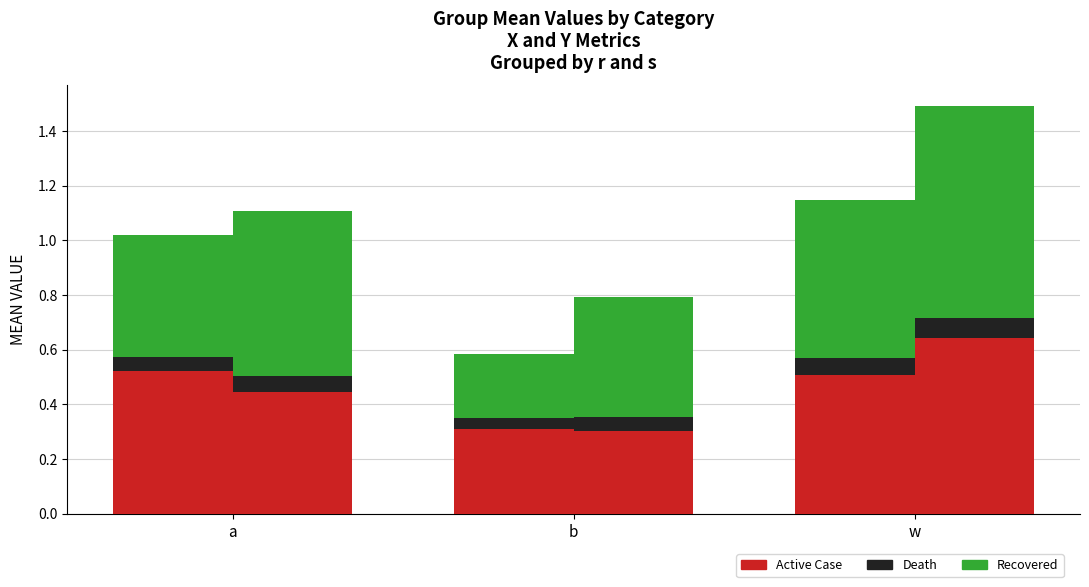

Rank the series by their maximum value, from lowest to highest.

Death, Active Case, Recovered